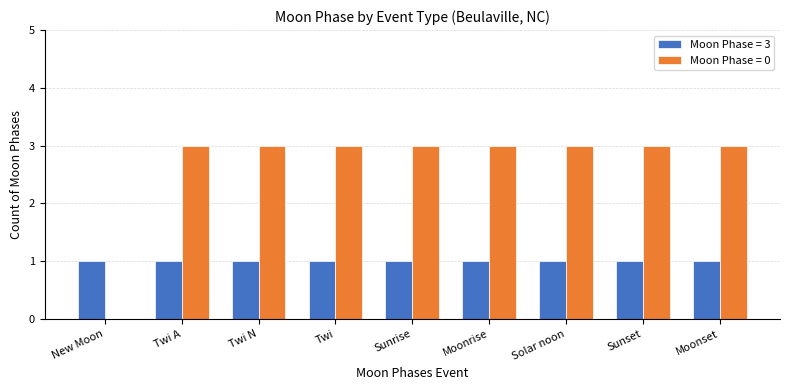

The Moon Phase = 3 series shows 0 at Solar noon. True or false?

False